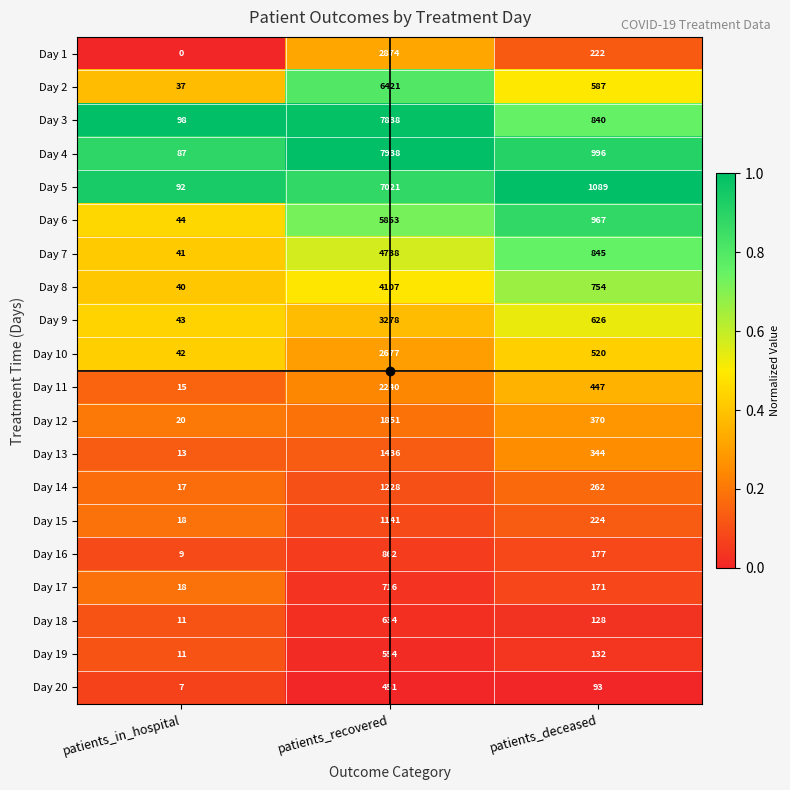

What is the difference between the maximum and minimum values in the Day 18 series?

623